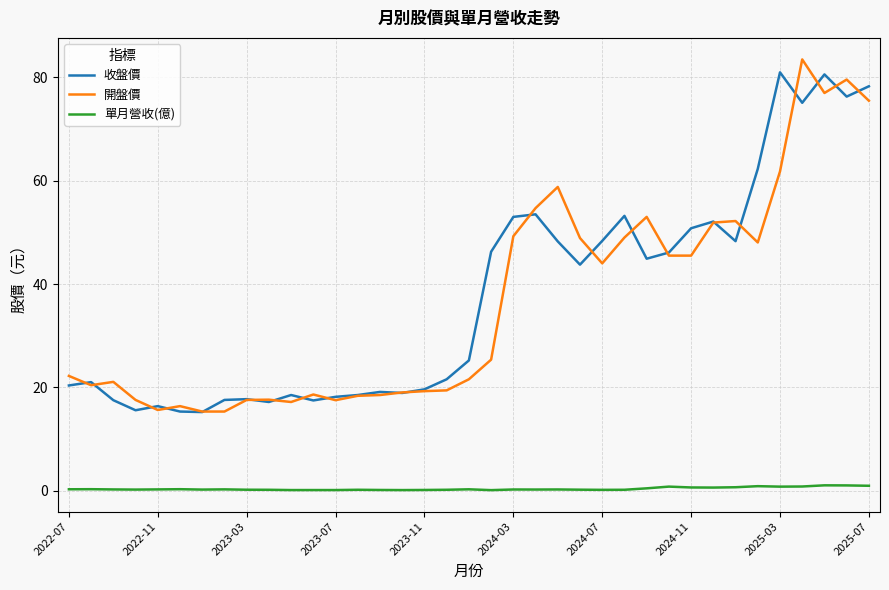

What is the minimum value for 收盤價?

15.2